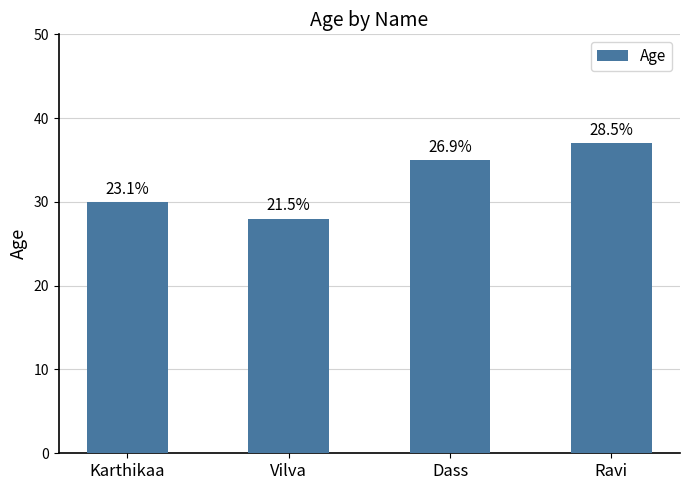

What is the change in value from Karthikaa to Ravi?

+7